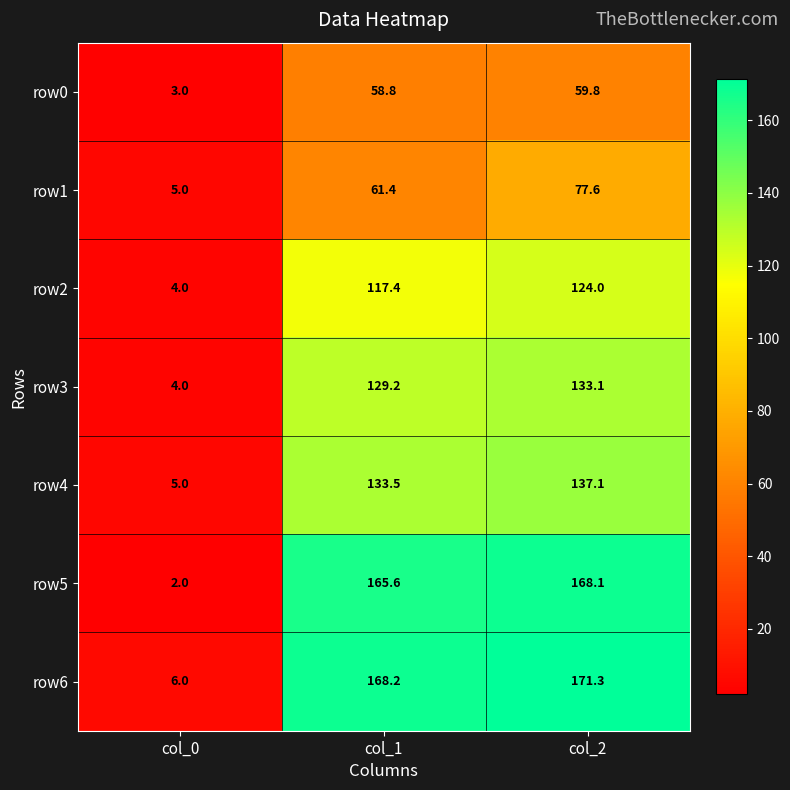

At col_1, list the series in order from smallest to largest.

row0, row1, row2, row3, row4, row5, row6